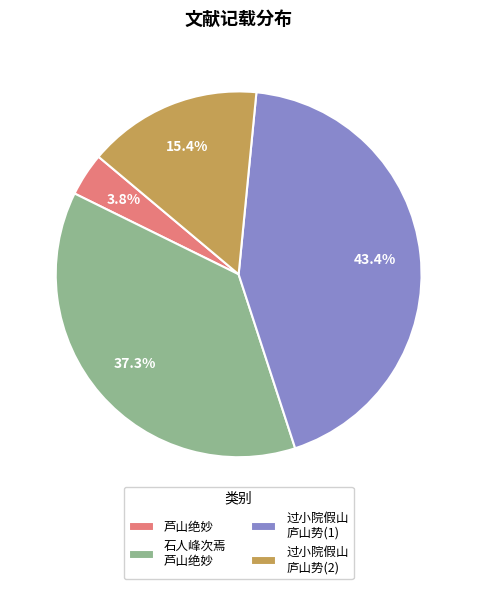

Is there a majority slice in this chart?

No